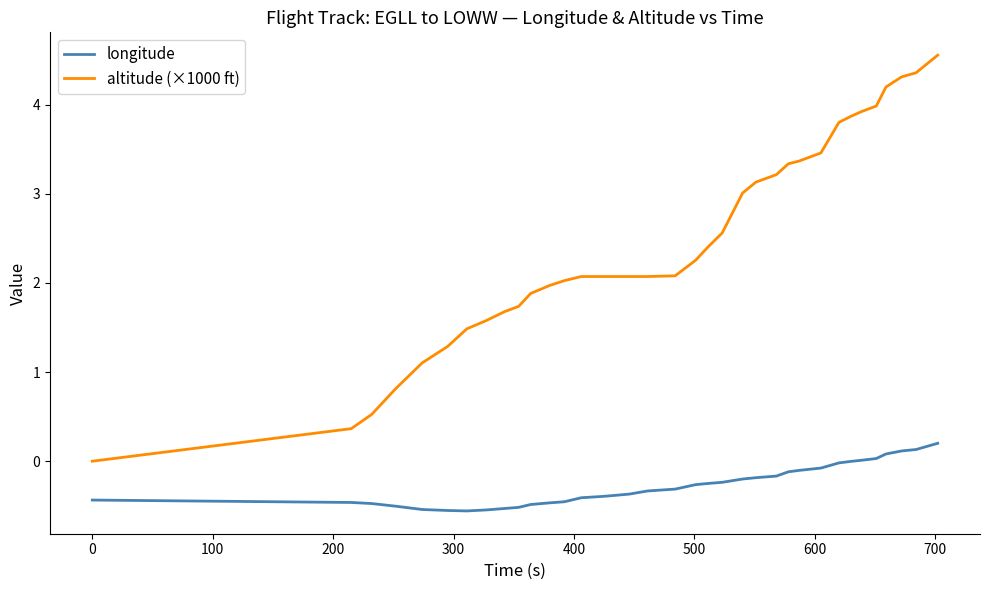

Which series has the widest spread of values?

altitude (×1000 ft)